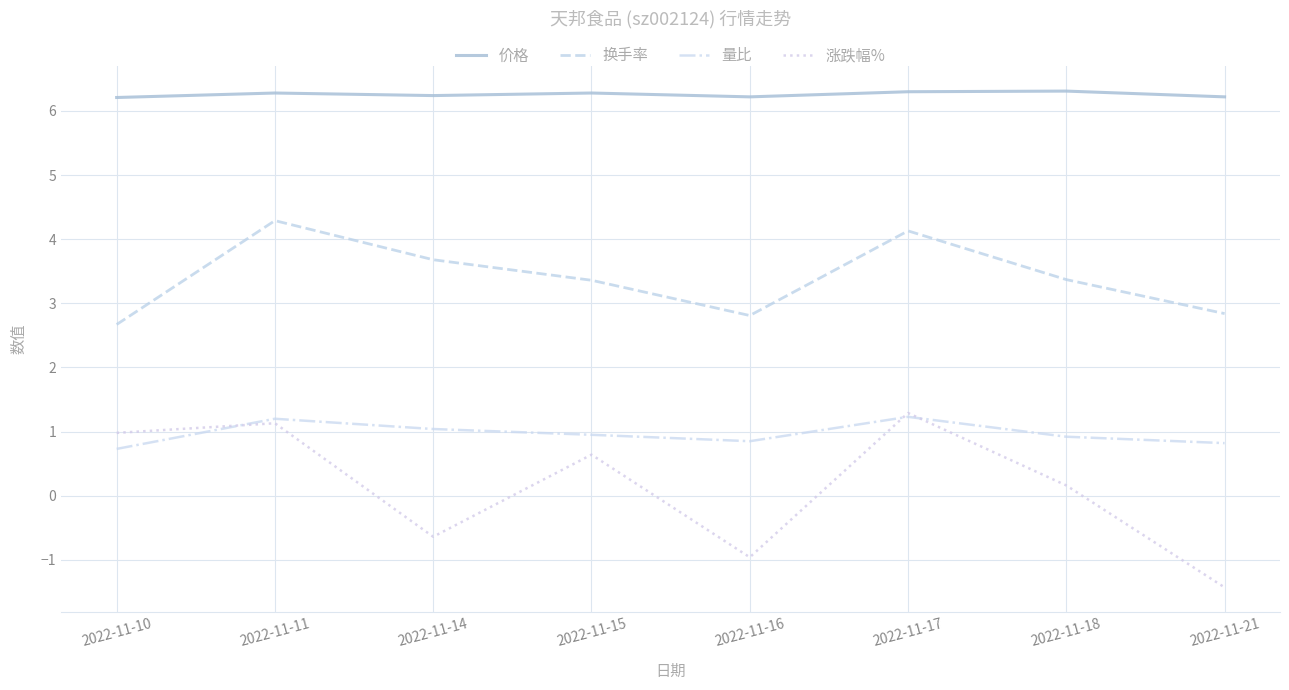

Which series has the largest total across all categories?

价格